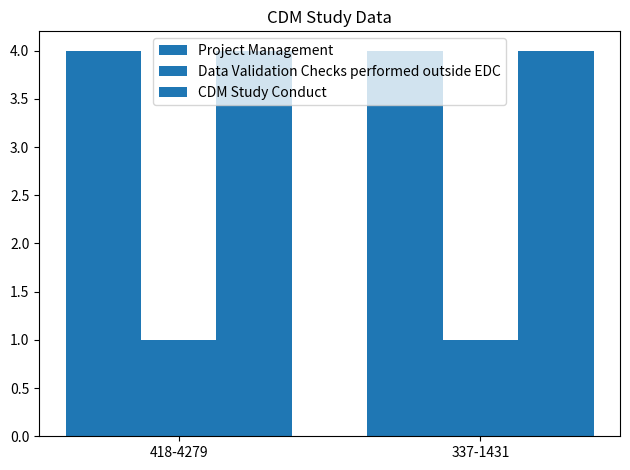

How many groups of bars are there?

2